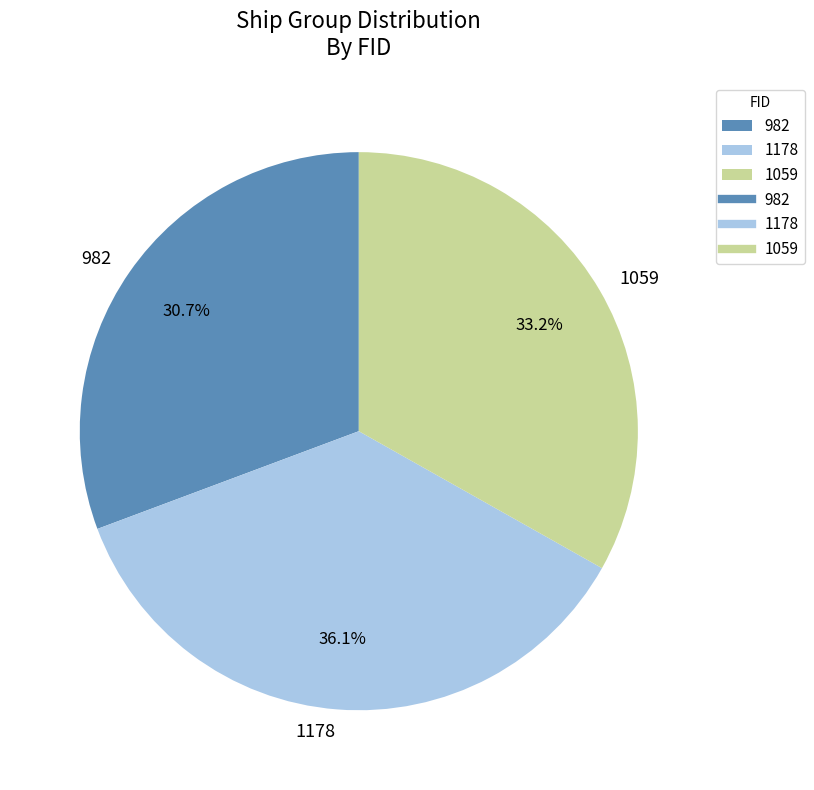

The 1178 slice represents 36% of the pie. True or false?

True